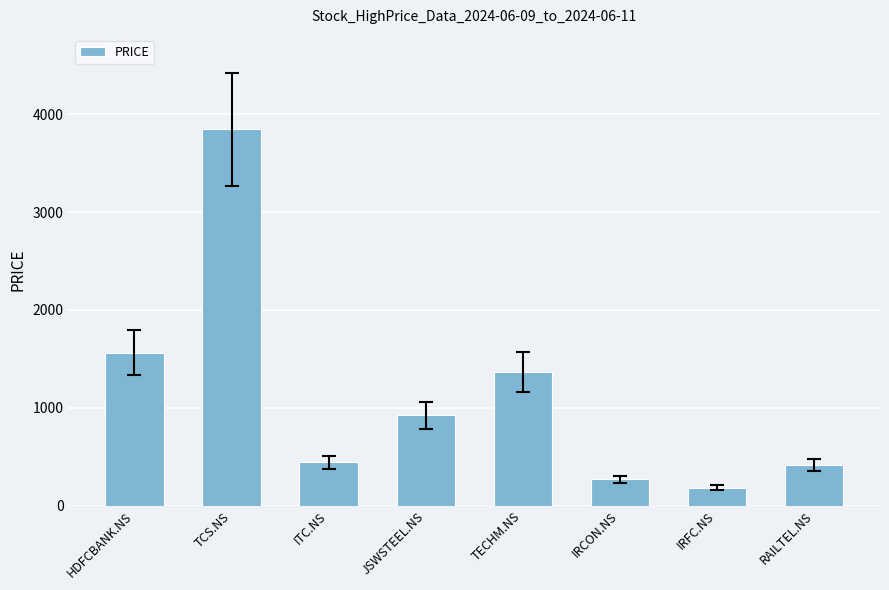

What is the ratio of the value at TECHM.NS to the value at HDFCBANK.NS?

0.9